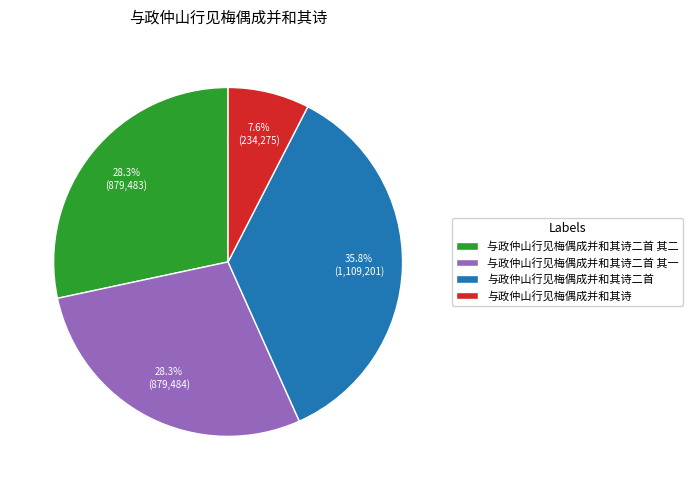

Which category has the biggest portion of the pie?

与政仲山行见梅偶成并和其诗二首